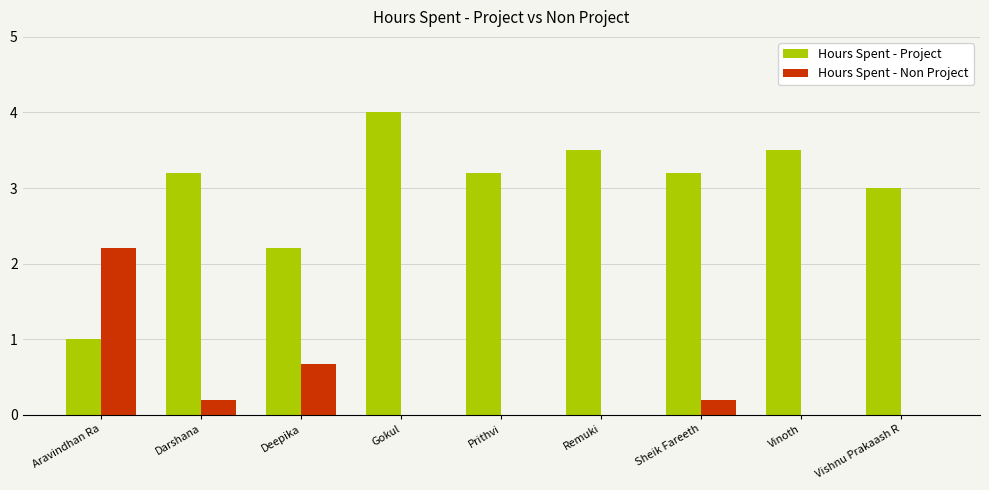

At which label is Hours Spent - Project closest to 2?

Deepika